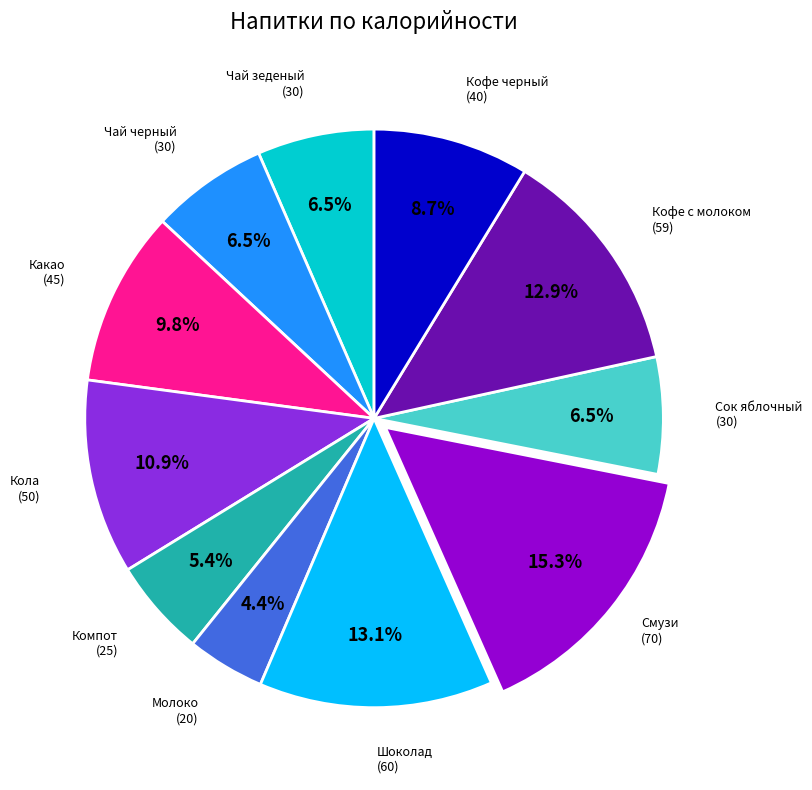

Is there a majority slice in this chart?

No